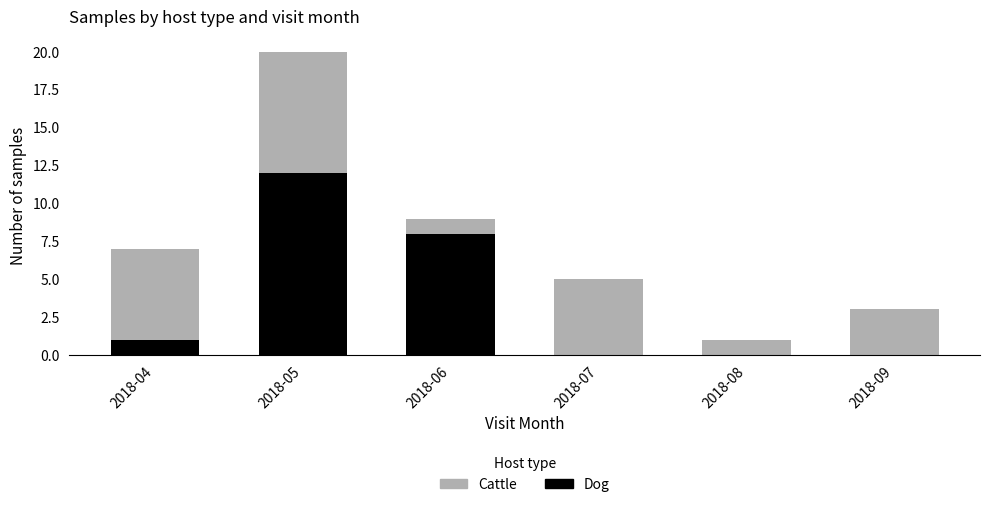

Reading left to right, transcribe the values for Dog.

2018-04=1	2018-05=12	2018-06=8	2018-07=0	2018-08=0	2018-09=0